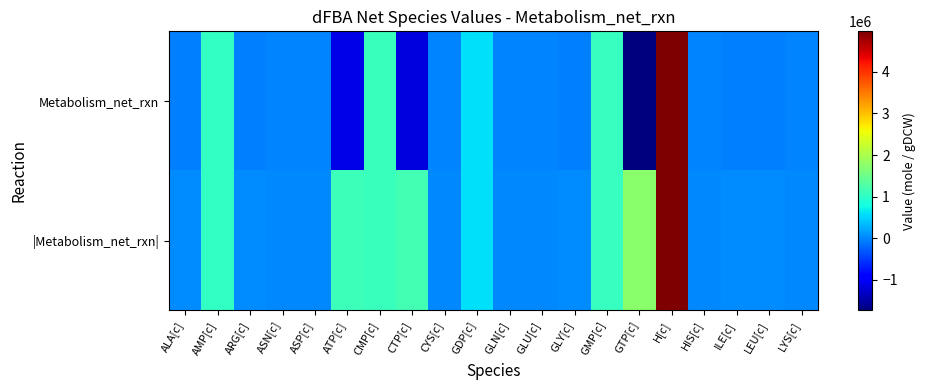

Between CMP[c] and ASN[c], which is larger?

CMP[c]